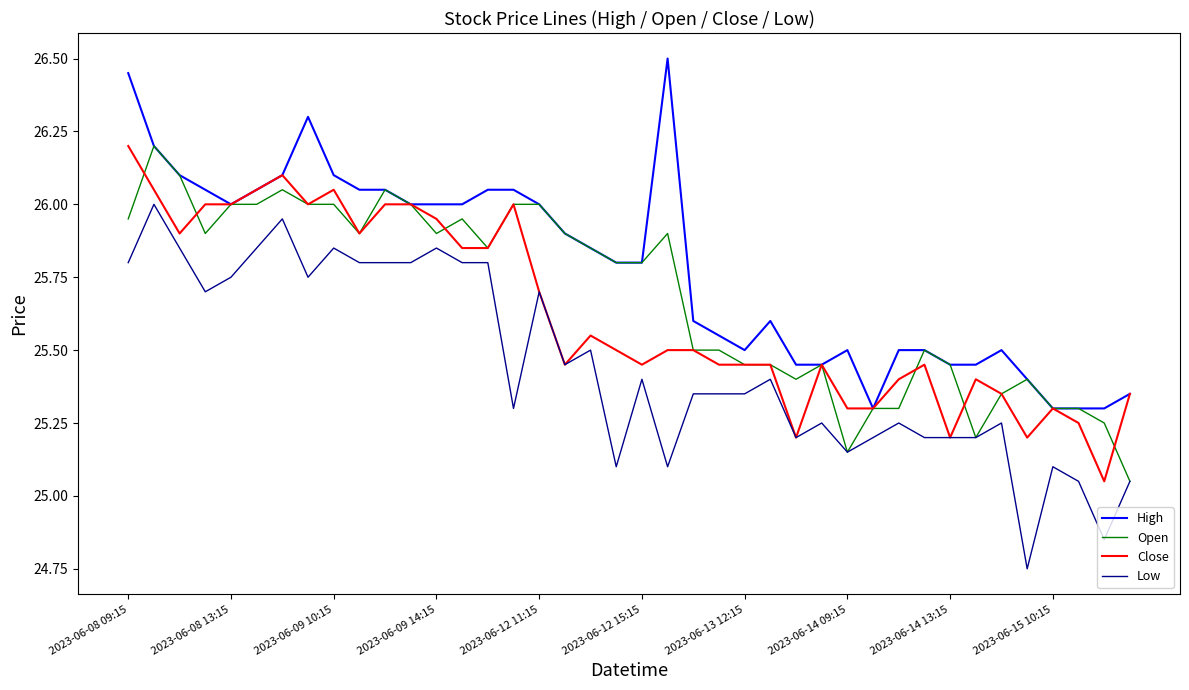

How many lines are shown in the chart?

4